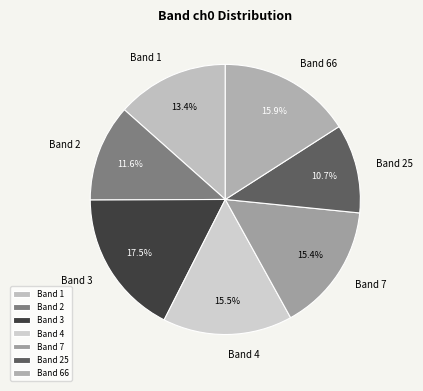

Approximately how many times larger is the value at Band 3 compared to Band 4?

1.1